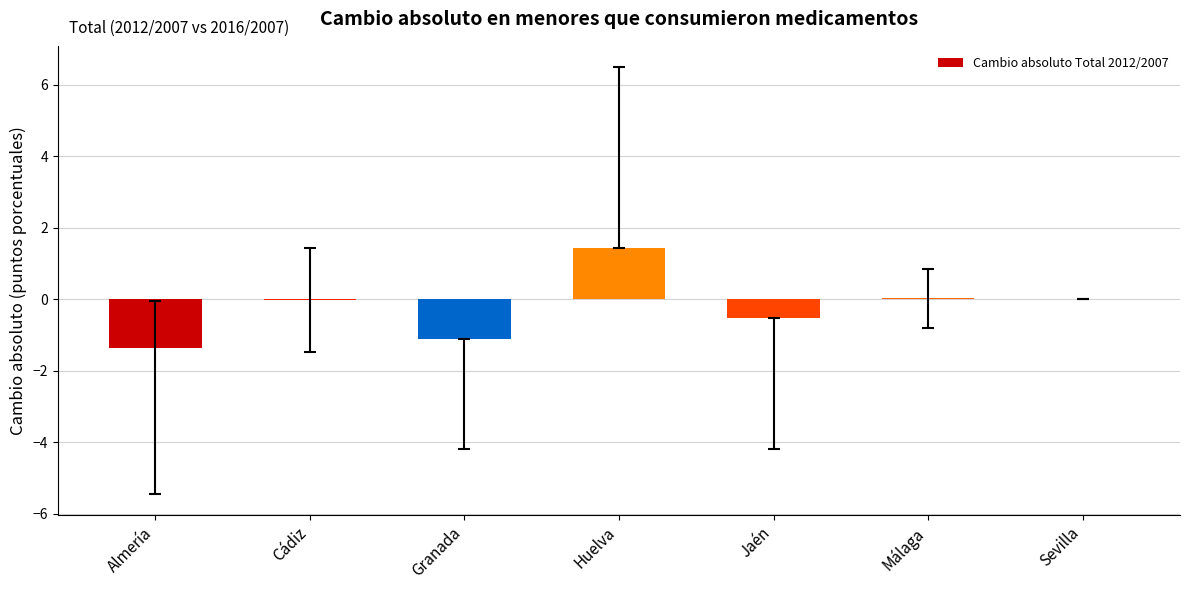

What is the greatest value displayed?

1.4